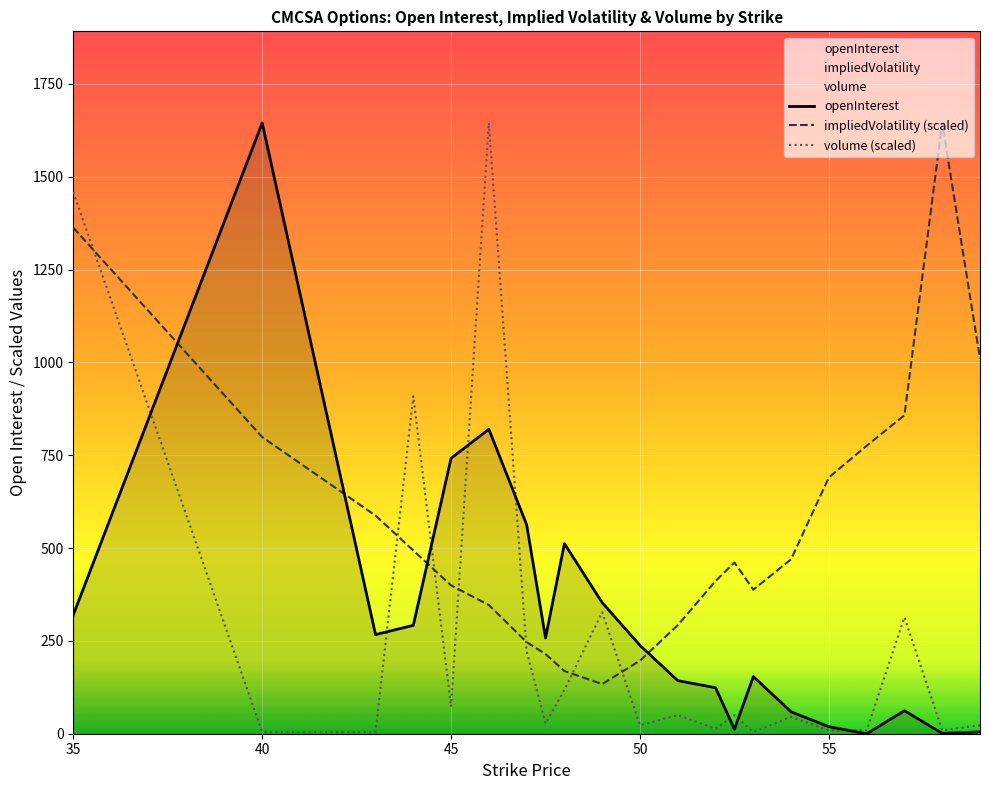

Is it true that impliedVolatility (scaled) equals 475.3 at 55?

False